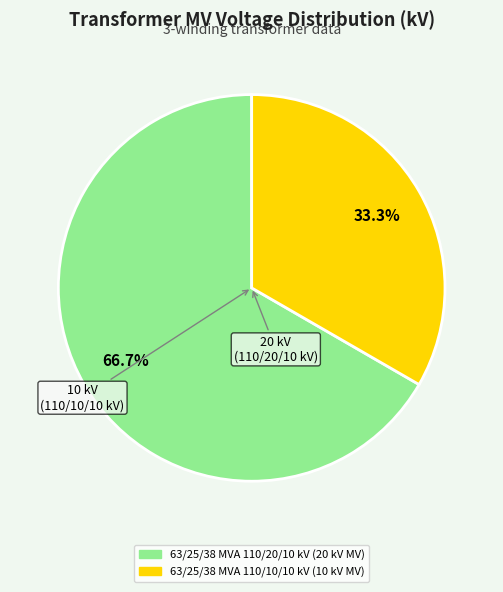

To the nearest percent, what percentage of the pie is 63/25/38 MVA 110/20/10 kV?

67%